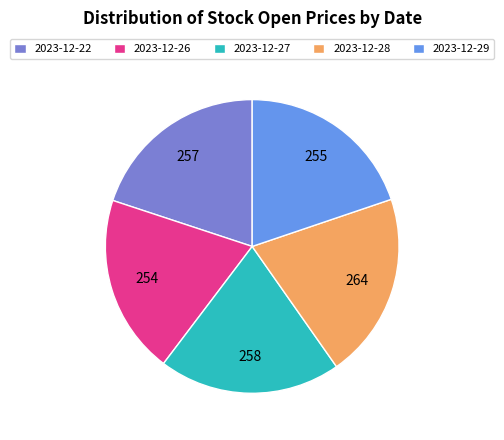

Do 2023-12-28 and 2023-12-26 together represent more than half of the pie?

No